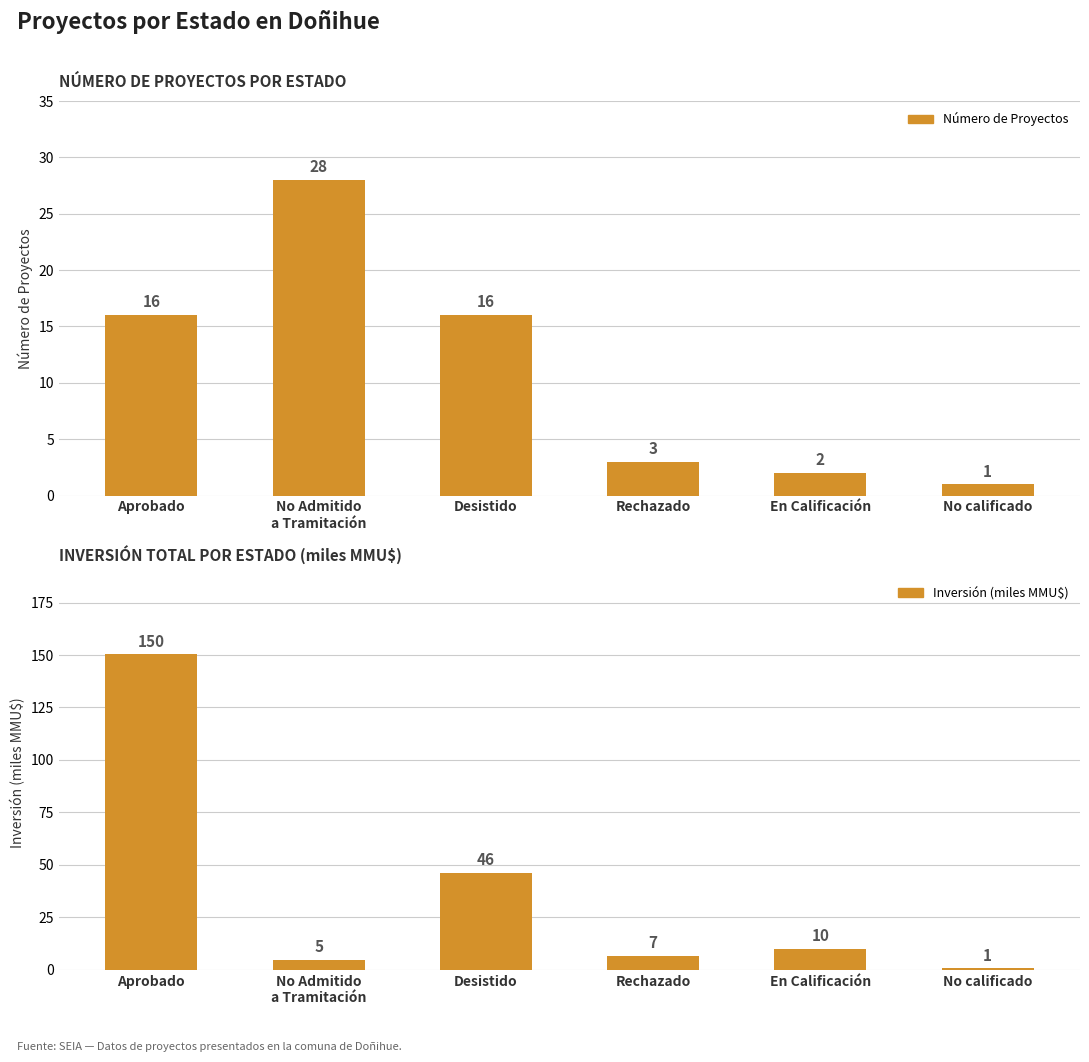

Is it true that Inversión (miles MMU$) equals 9.4 at Rechazado?

False